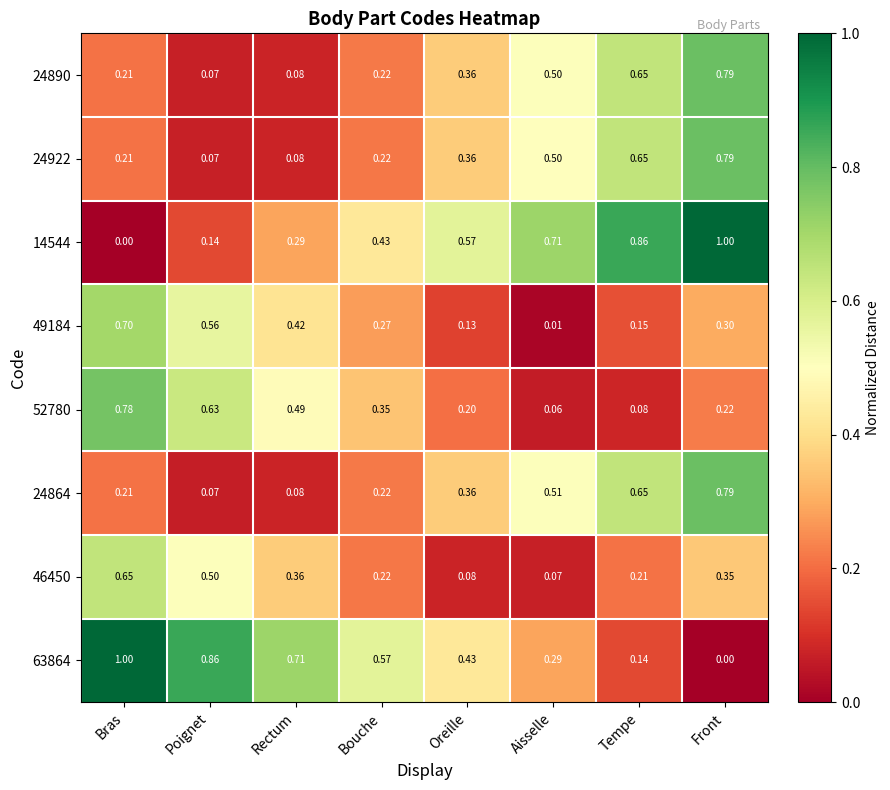

At how many categories does at least one series exceed 0?

8